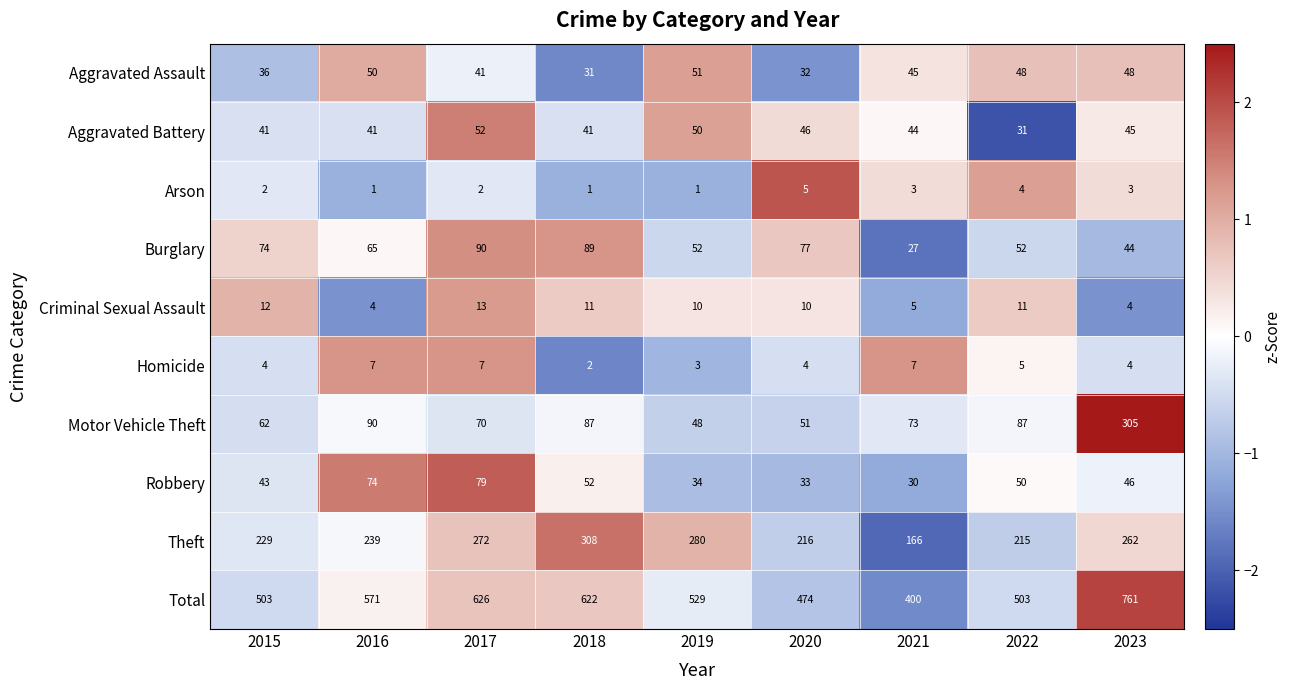

At which label does Total first exceed 529?

2016